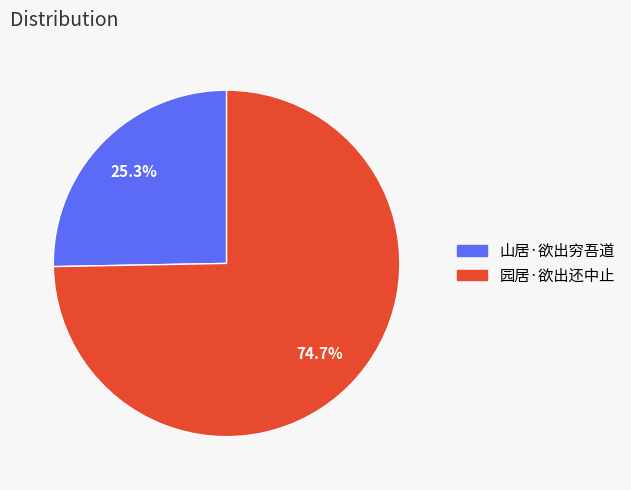

Is 山居·欲出穷吾道 the majority of the pie?

No